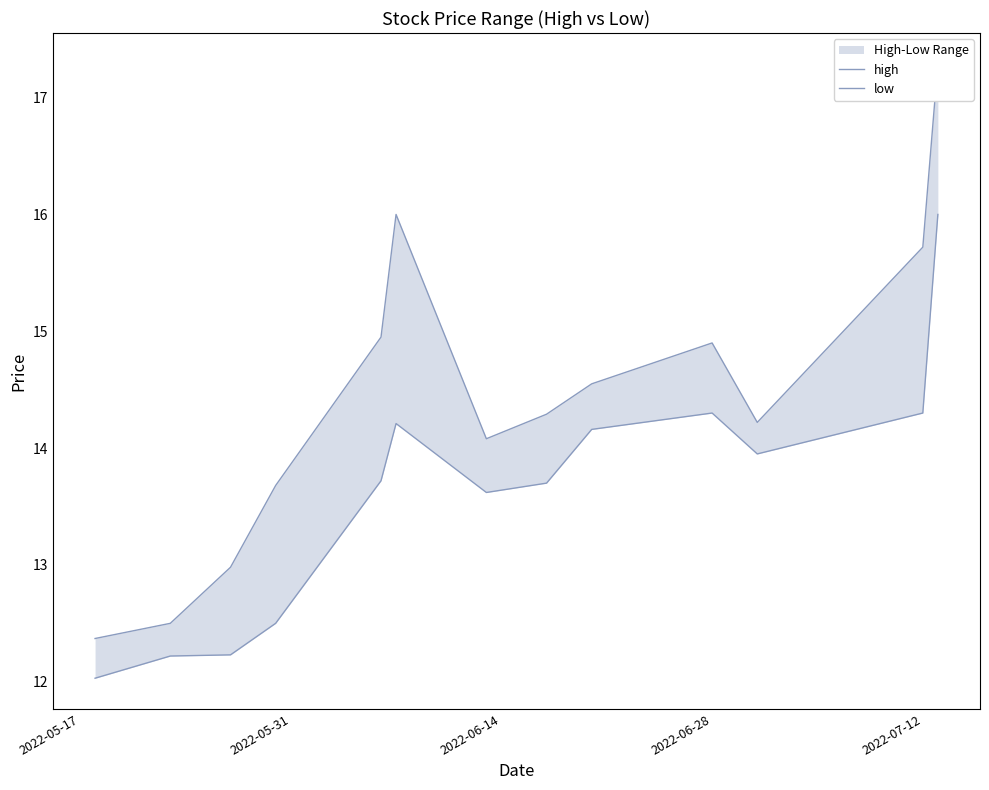

What is the value of the high point at the 6th from the left?

16.0